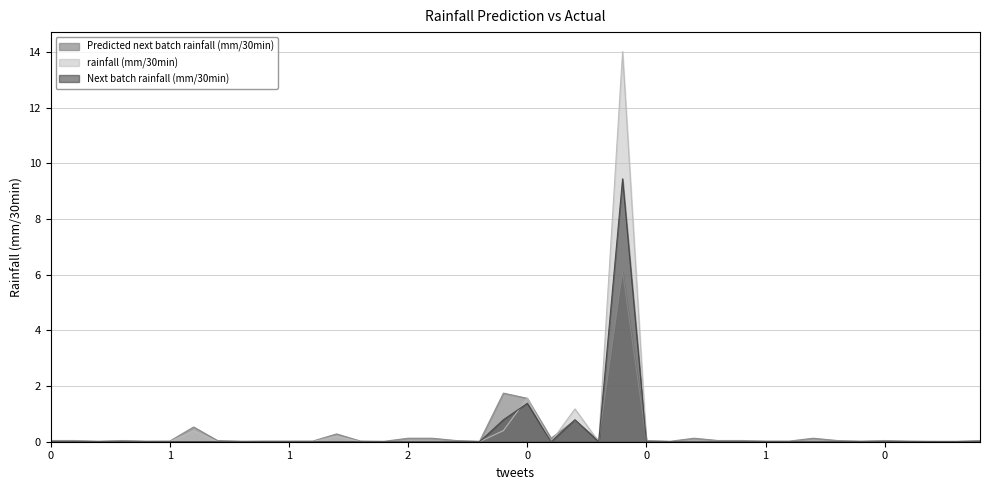

Reading left to right, extract all data points from this chart.

Predicted next batch rainfall (mm/30min): 0.0	0.0	0.0	0.0	0.0	0.0	0.5	0.0	0.0	0.0	0.0	0.0	0.3	0.0	0.0	0.1	0.1	0.0	0.0	1.7	1.6	0.1	0.8	0.0	6.1	0.0	0.0	0.1	0.0	0.0	0.0	0.0	0.1	0.0	0.0	0.0	0.0	0.0	0.0	0.0
rainfall (mm/30min): 0.0	0.0	0.0	0.0	0.0	0.0	0.4	0.0	0.0	0.0	0.0	0.0	0.2	0.0	0.0	0.0	0.0	0.0	0.0	0.4	1.6	0.0	1.2	0.0	14.0	0.0	0.0	0.0	0.0	0.0	0.0	0.0	0.0	0.0	0.0	0.0	0.0	0.0	0.0	0.0
Next batch rainfall (mm/30min): 0.0	0.0	0.0	0.0	0.0	0.0	0.0	0.0	0.0	0.0	0.0	0.0	0.0	0.0	0.0	0.0	0.0	0.0	0.0	0.8	1.4	0.0	0.8	0.0	9.4	0.0	0.0	0.0	0.0	0.0	0.0	0.0	0.0	0.0	0.0	0.0	0.0	0.0	0.0	0.0